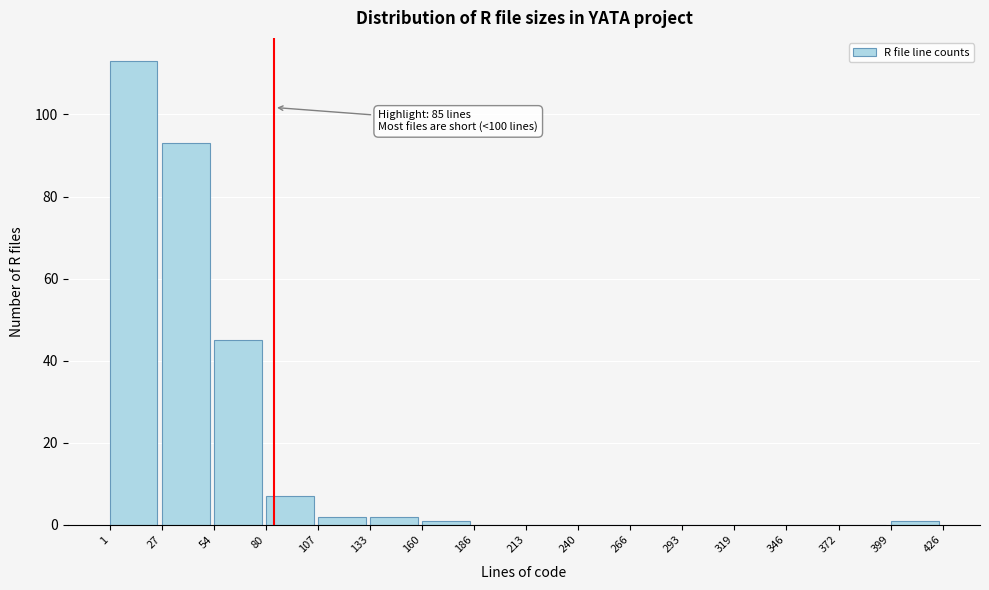

Which range on the x-axis has the tallest bar?

1 to 27